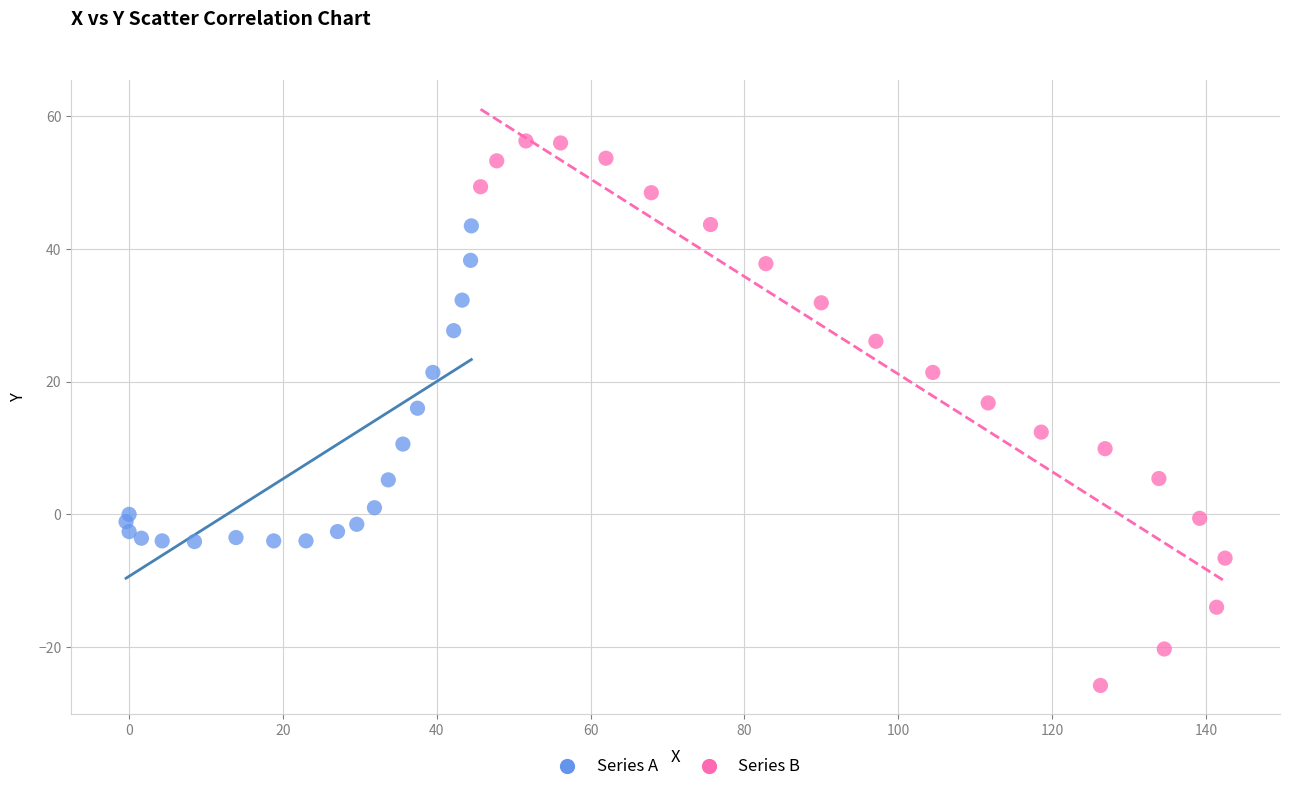

Which series has the widest spread of Y values?

Series B